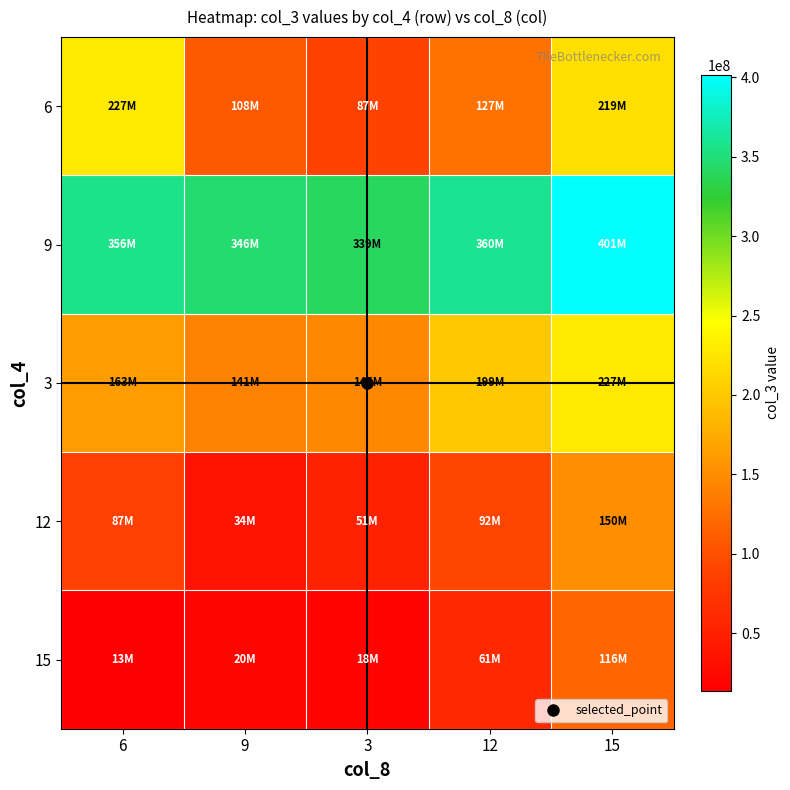

At how many categories does at least one series exceed 18875435?

5